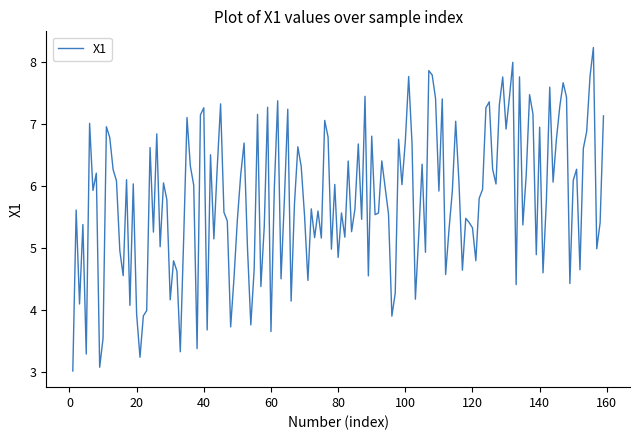

What is the maximum value shown in the chart?

8.2